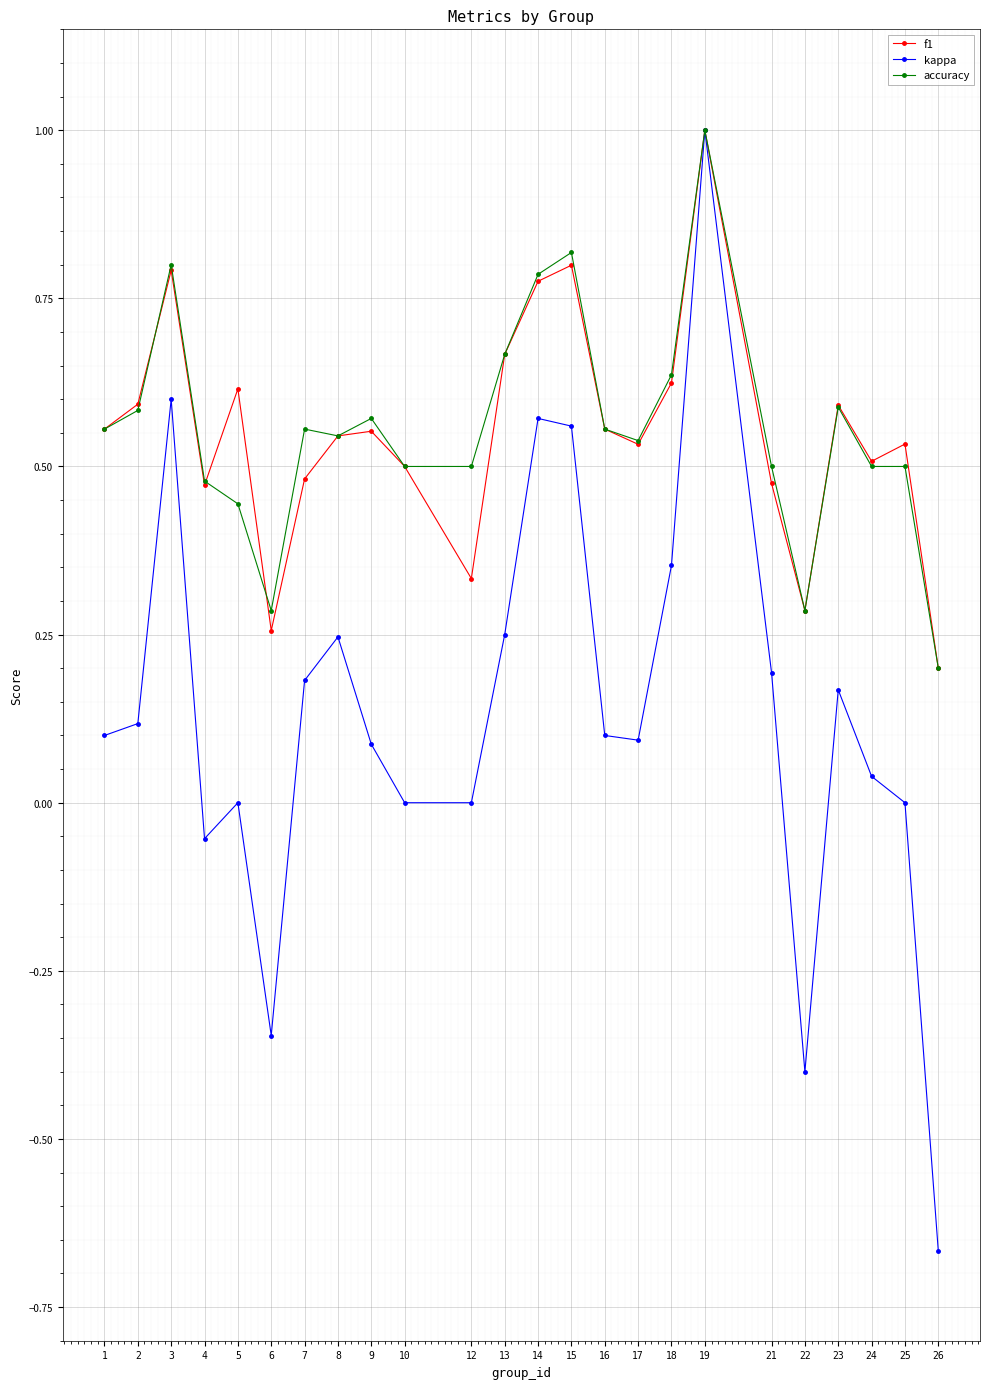

Which series has the largest range (max minus min)?

kappa